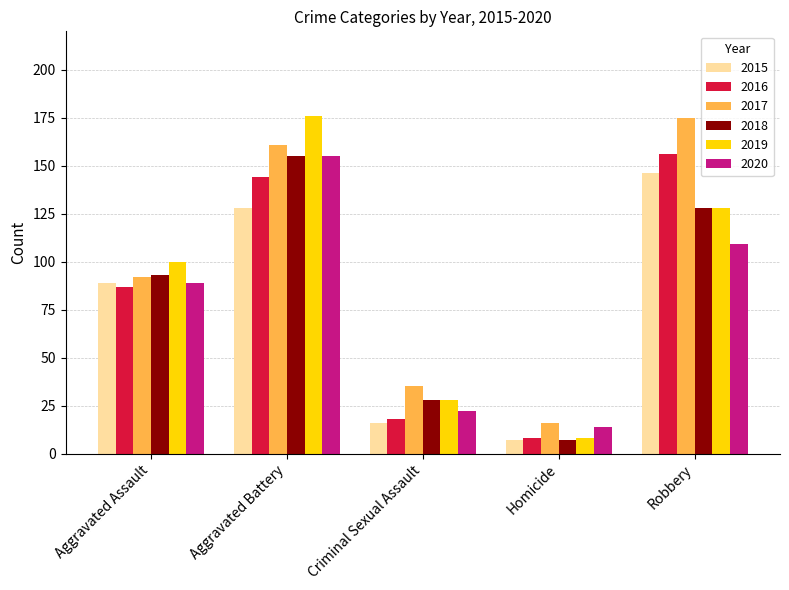

At how many categories does at least one series exceed 33?

4